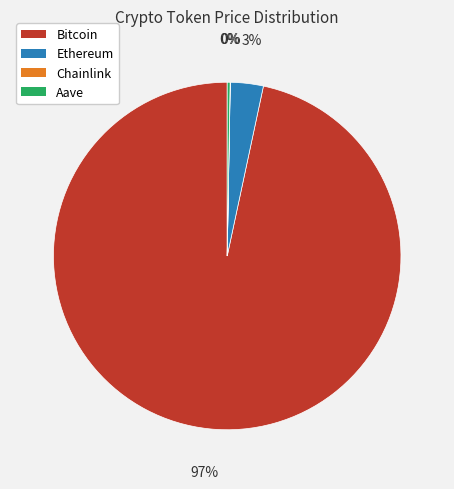

To the nearest percent, what is the difference between the Ethereum and Bitcoin slice percentages?

94%